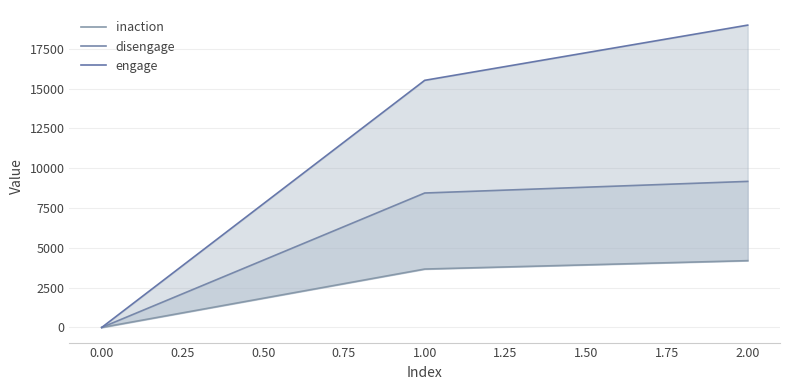

Rank the series at 1.00 from highest to lowest value.

engage, disengage, inaction